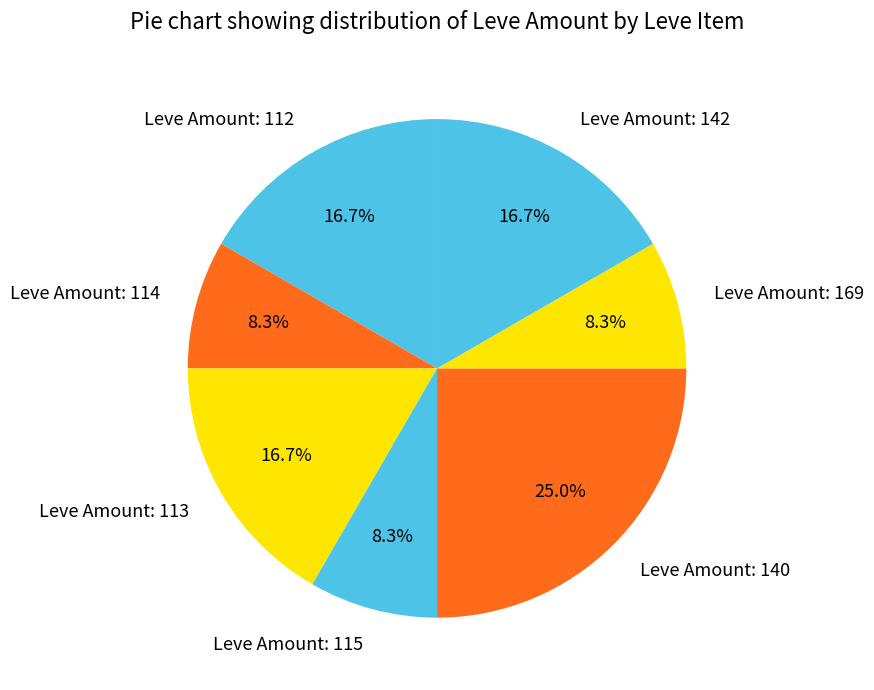

Combined, what portion of the pie is Leve Amount: 113 and Leve Amount: 115?

25.0%